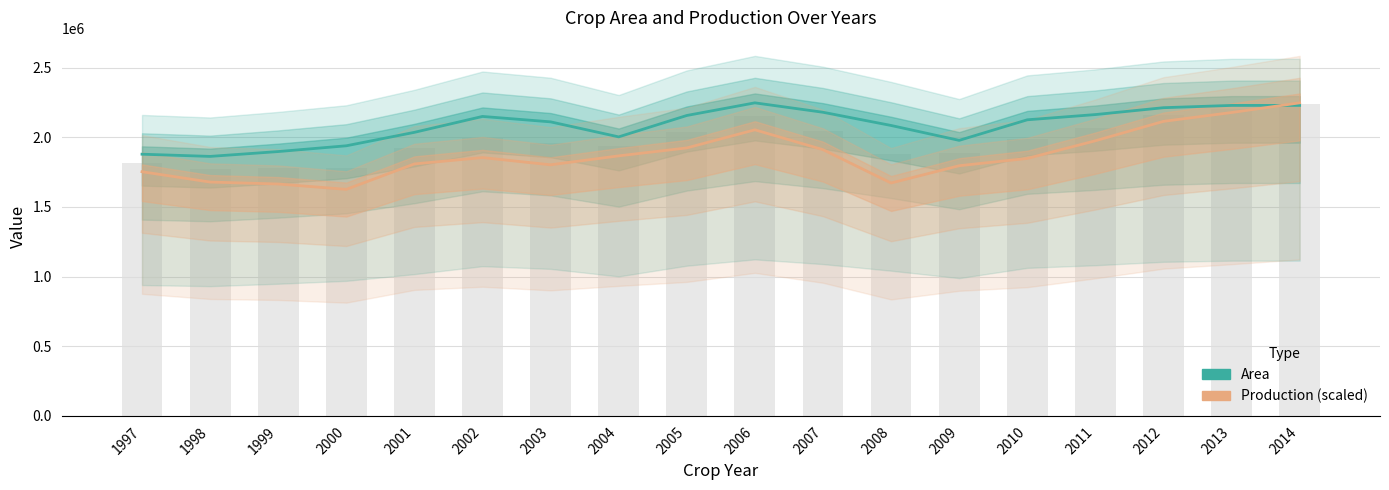

At which category is the sum across all series the highest?

2014